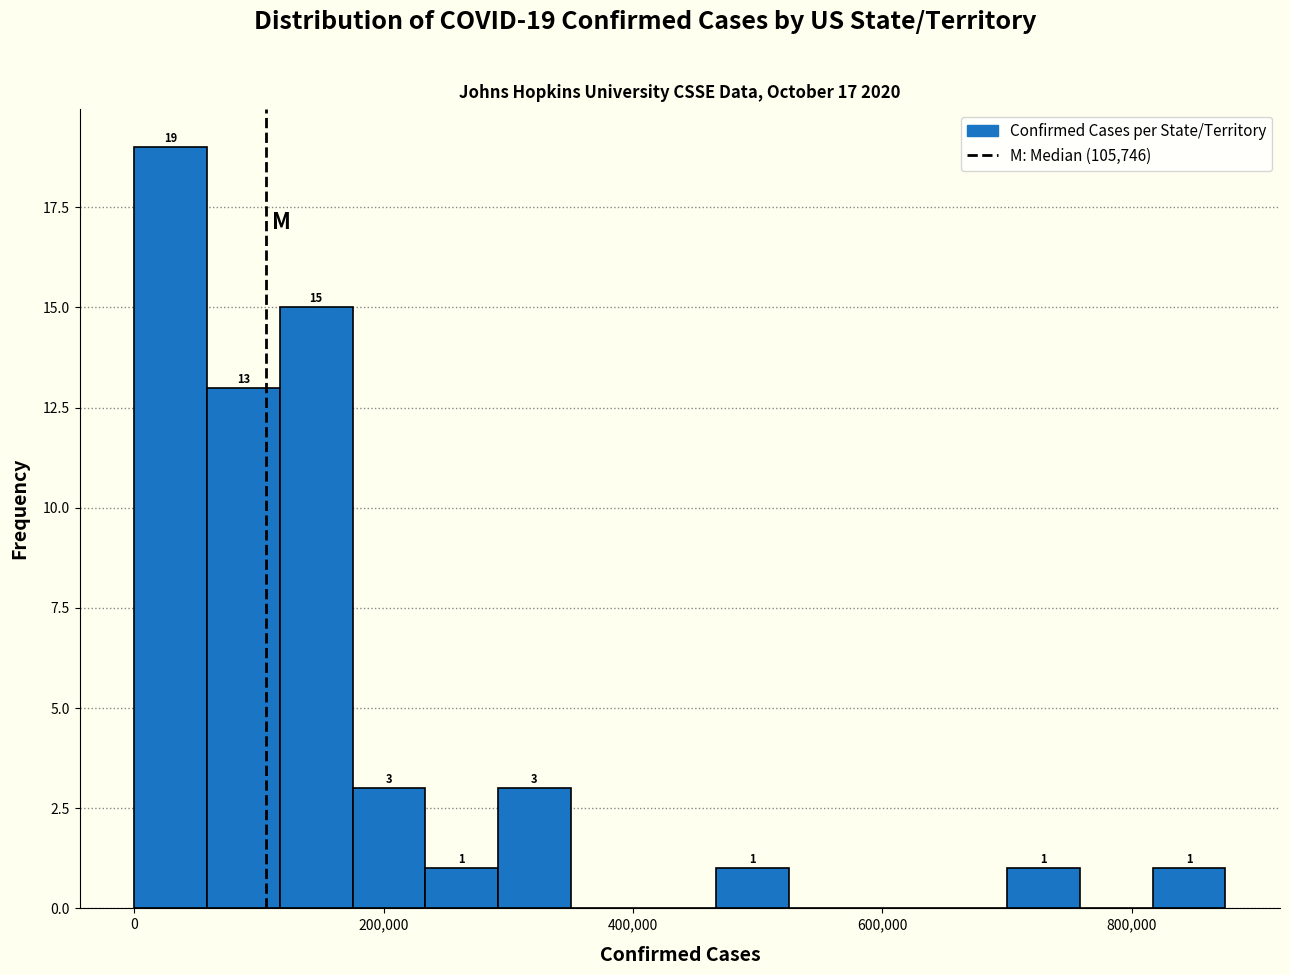

Read against the x-axis, roughly where is the centre of the tallest bar?

20000